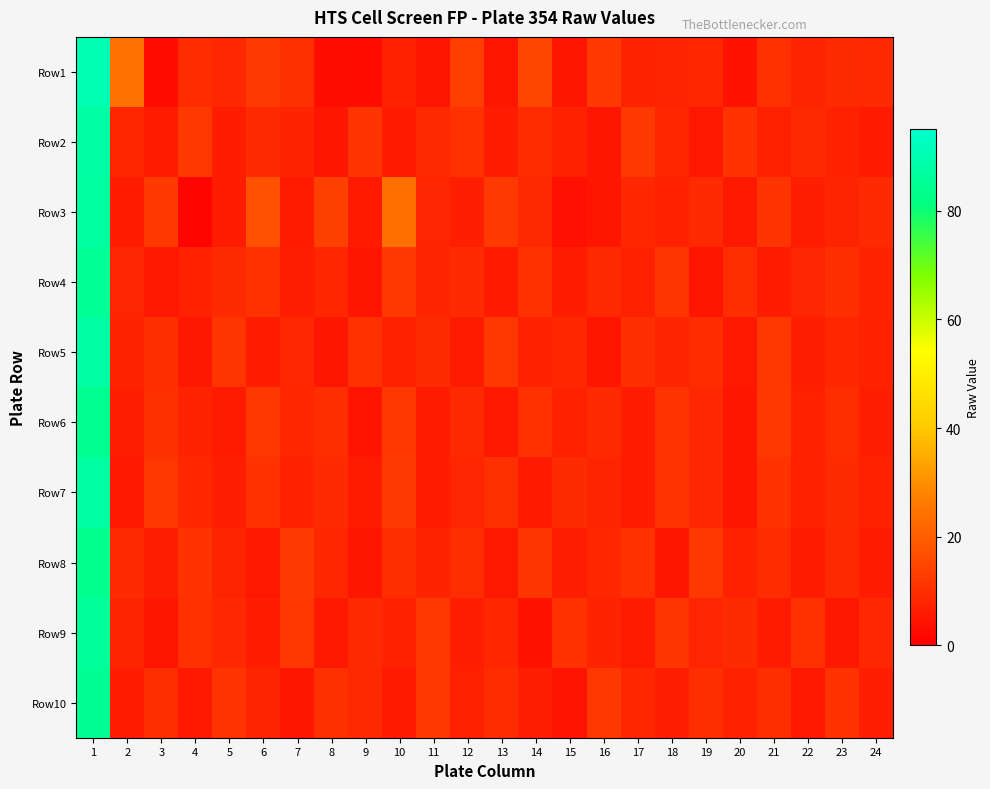

Which category has the highest value across all series?

1